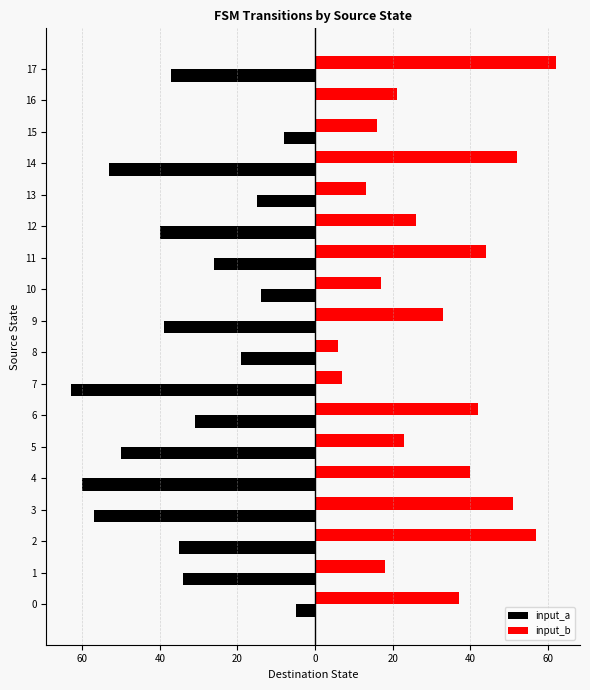

What are all the series names shown in the legend?

input_a, input_b